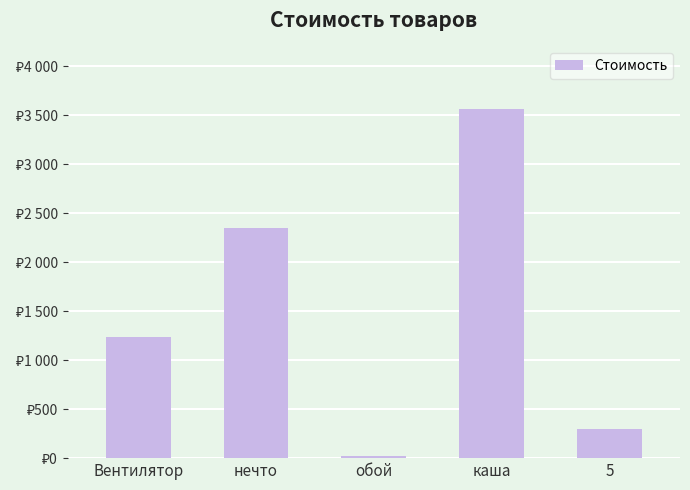

Which category has the highest value across all series?

каша